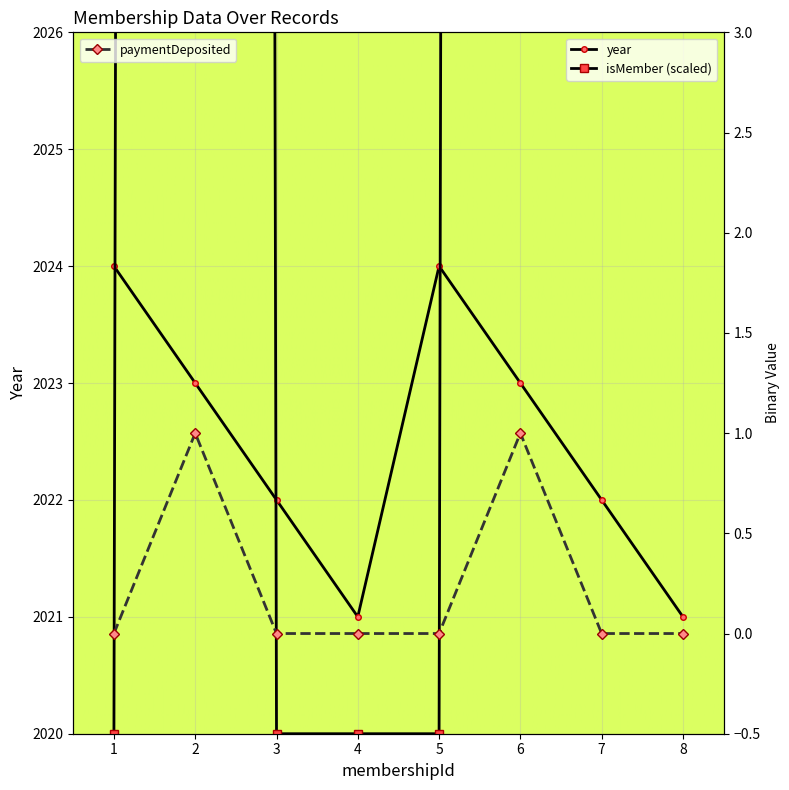

Reading left to right, extract all data points from this chart.

year: 2024	2023	2022	2021	2024	2023	2022	2021
isMember (scaled): 2020	2320	2020	2020	2020	2320	2320	2320
paymentDeposited: 0	1	0	0	0	1	0	0